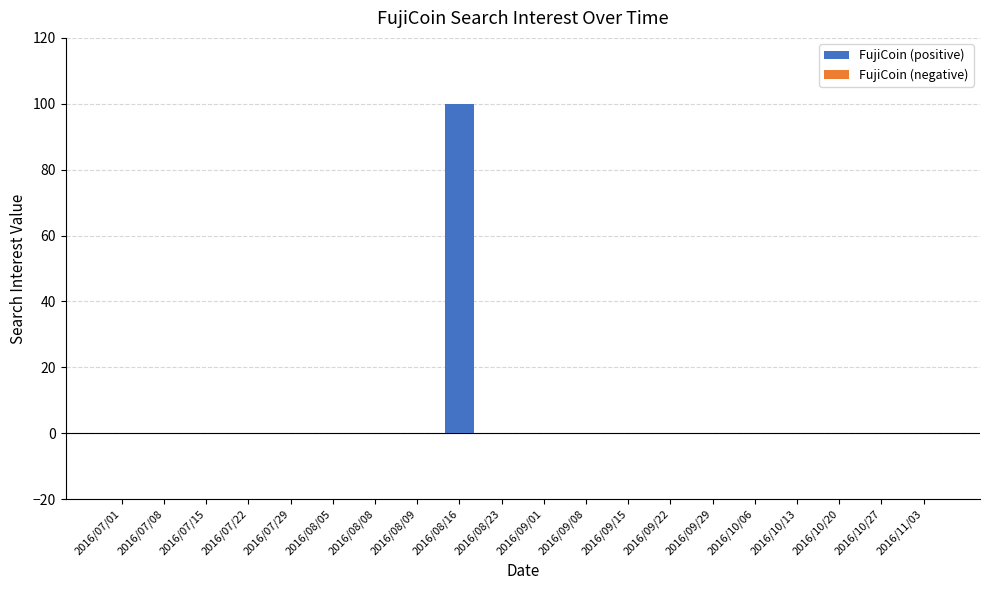

The chart shows a value of 0 at 2016/08/09. True or false?

True